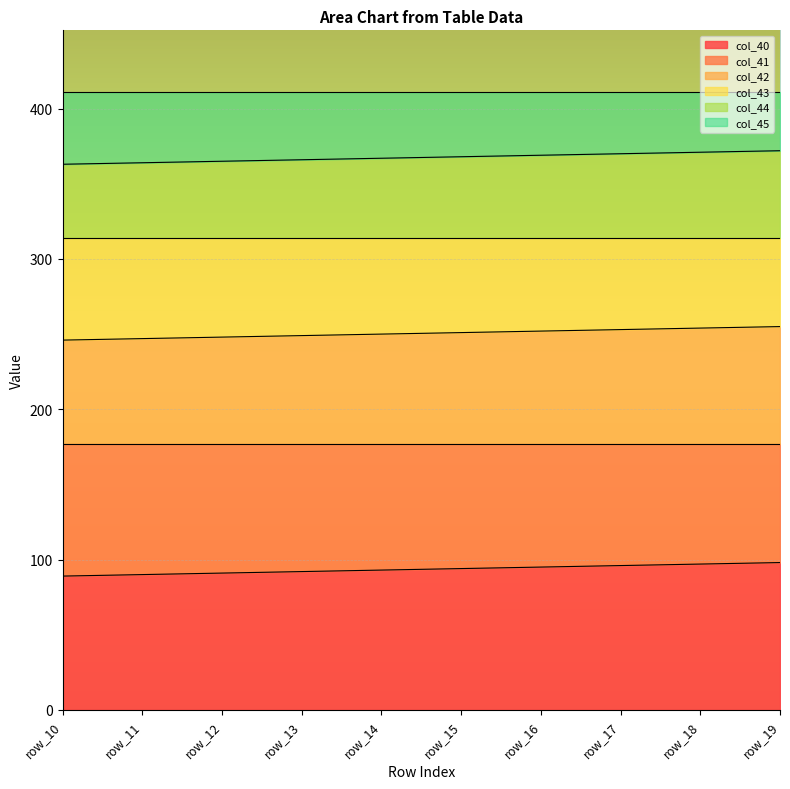

The value of col_42 at row_18 is 100.7. True or false?

False